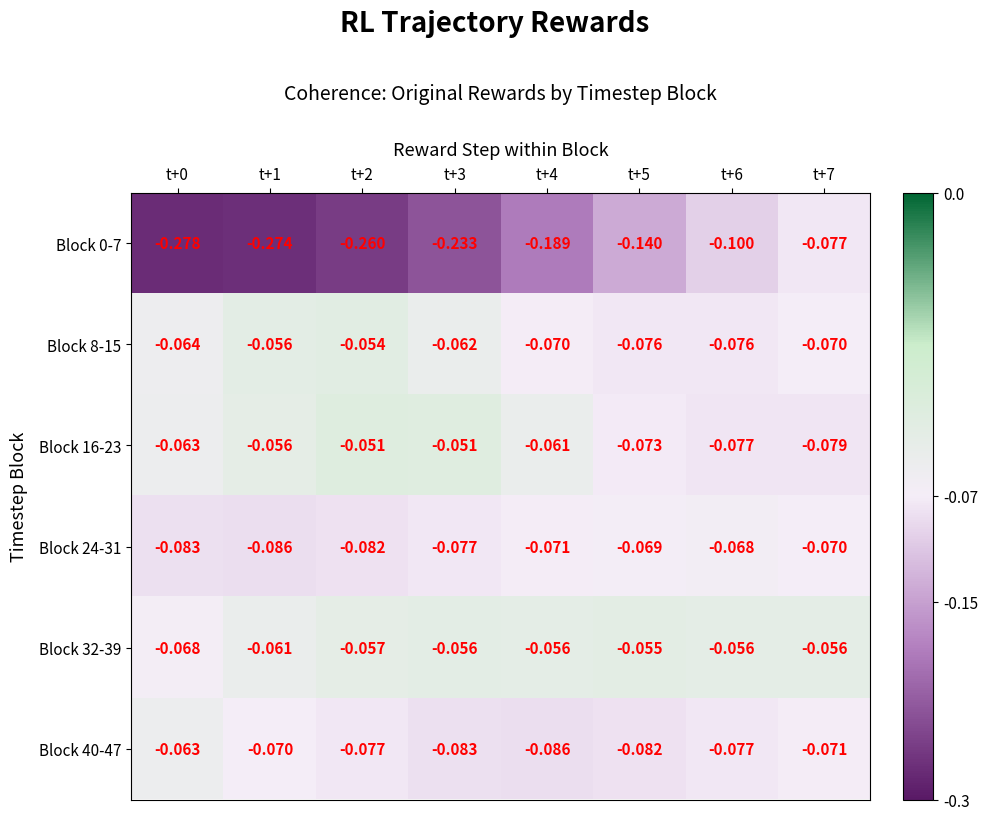

Which series has the largest total across all categories?

Block 32-39